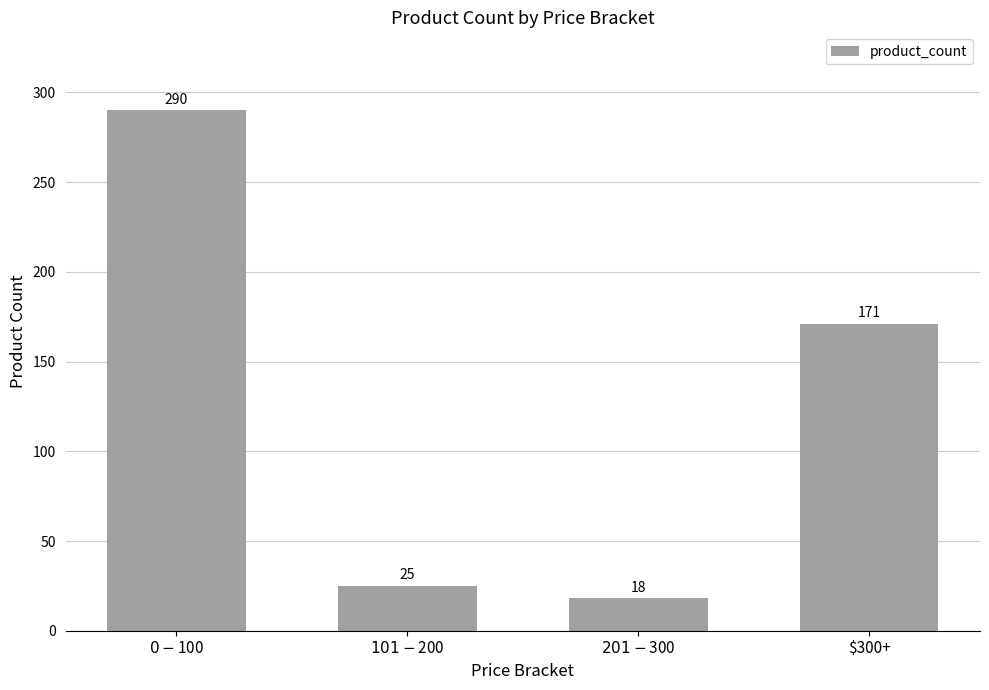

What value does the data have at $201 - $300, to the nearest 10?

20